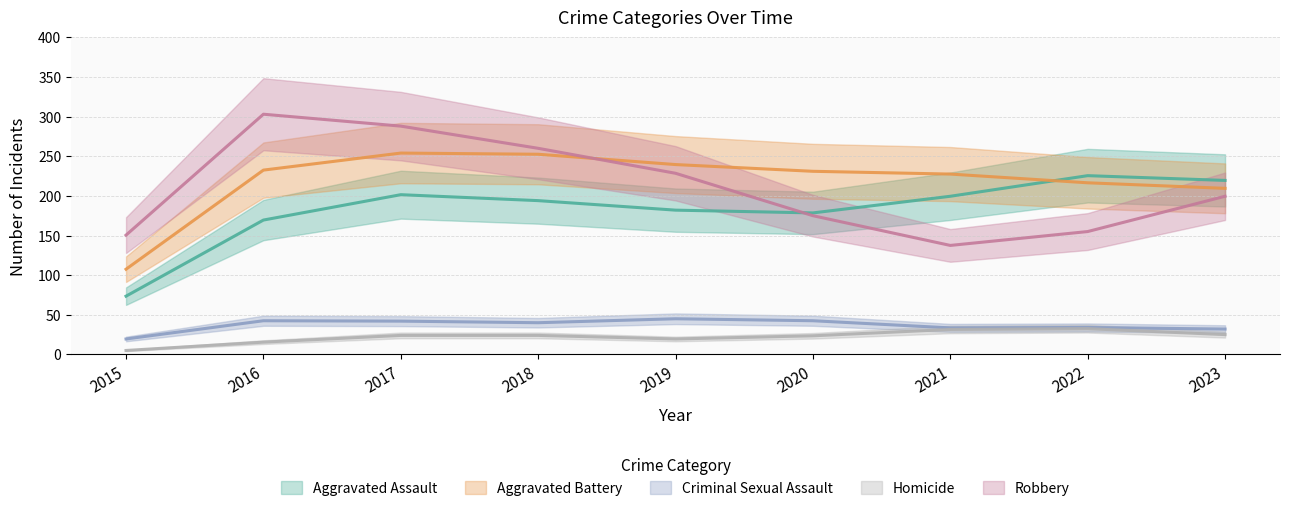

Is it true that Aggravated Assault equals 217 at 2023?

True